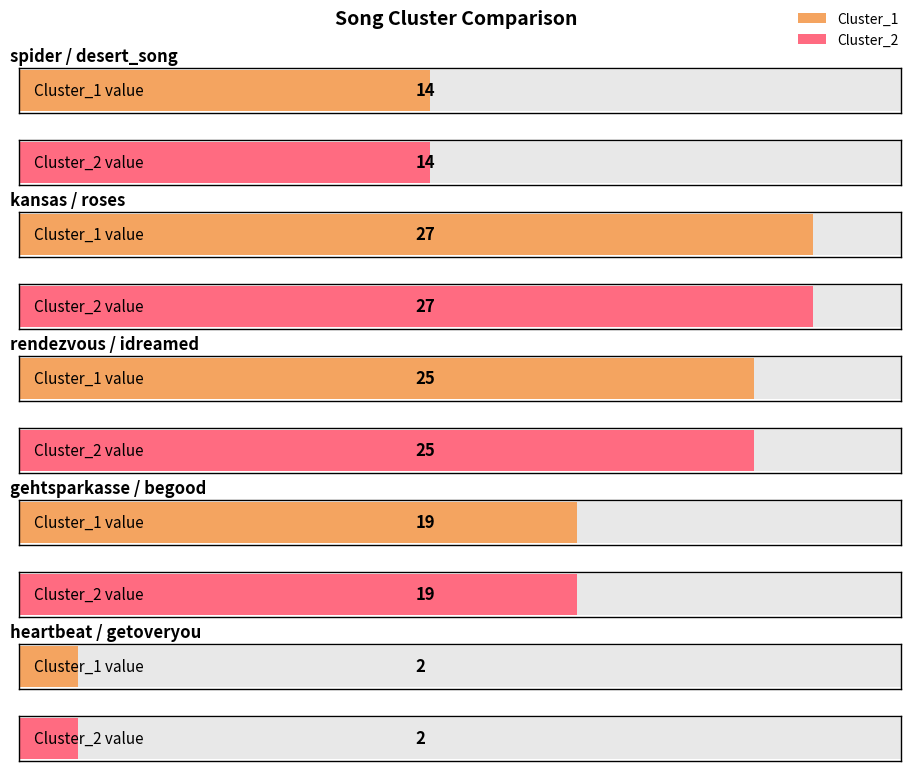

Which series has the largest range (max minus min)?

Cluster_1